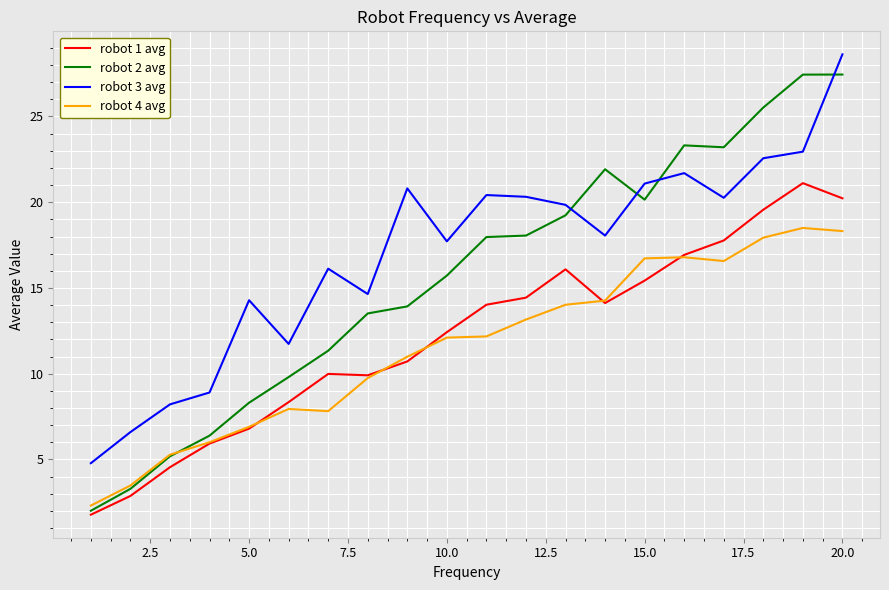

Which series has the widest spread of values?

robot 2 avg